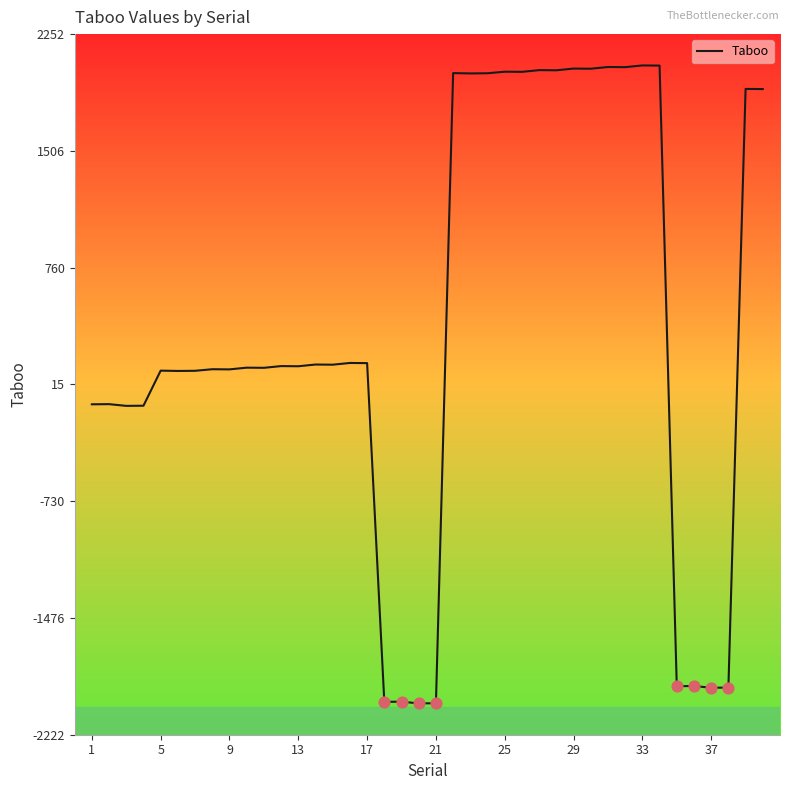

What is the difference between the maximum and minimum values?

4074